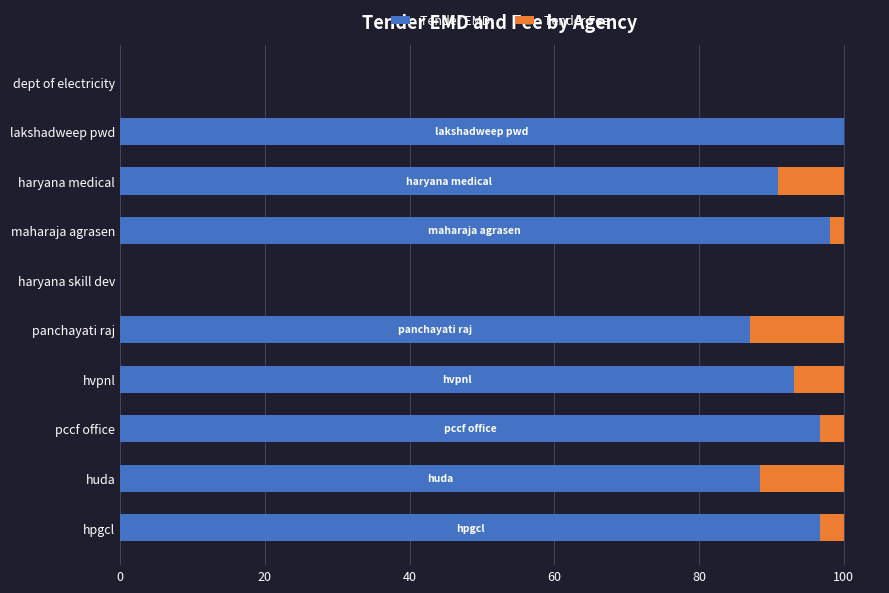

True or false: Tender EMD has a value of 69.9 at dept of electricity.

False